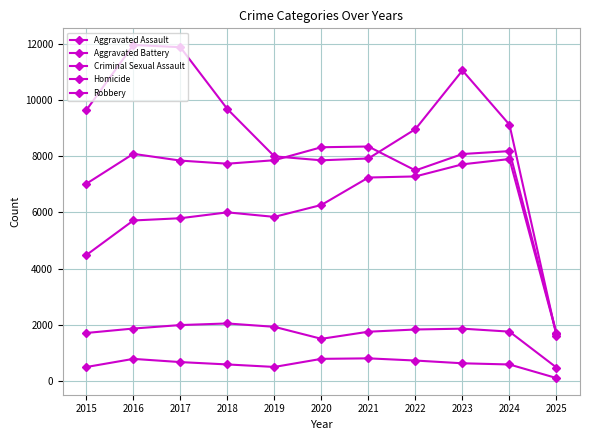

Between 2019 and 2024, which series saw the biggest shift?

Aggravated Assault